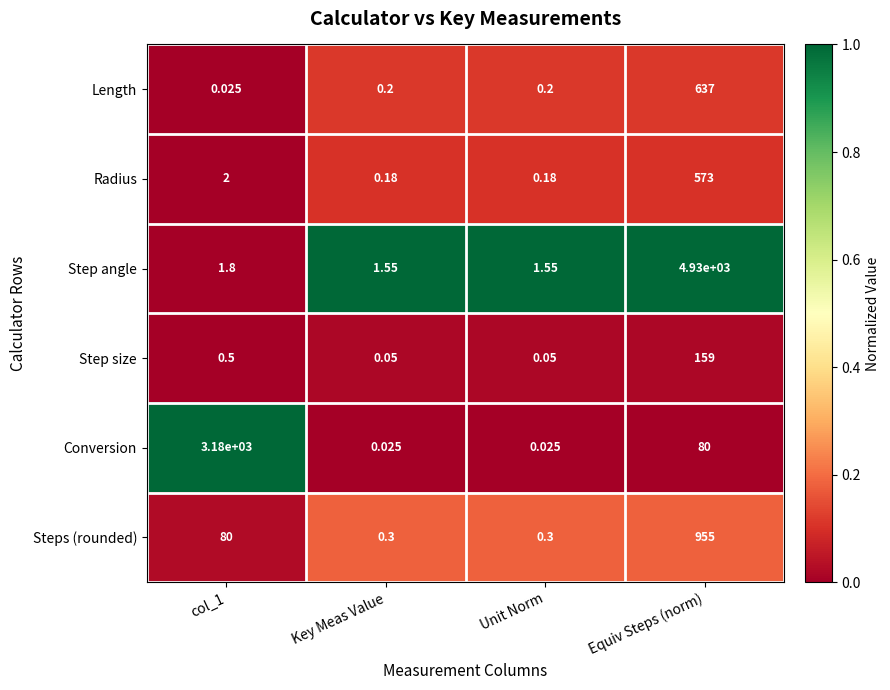

Which category has the highest value across all series?

Equiv Steps (norm)